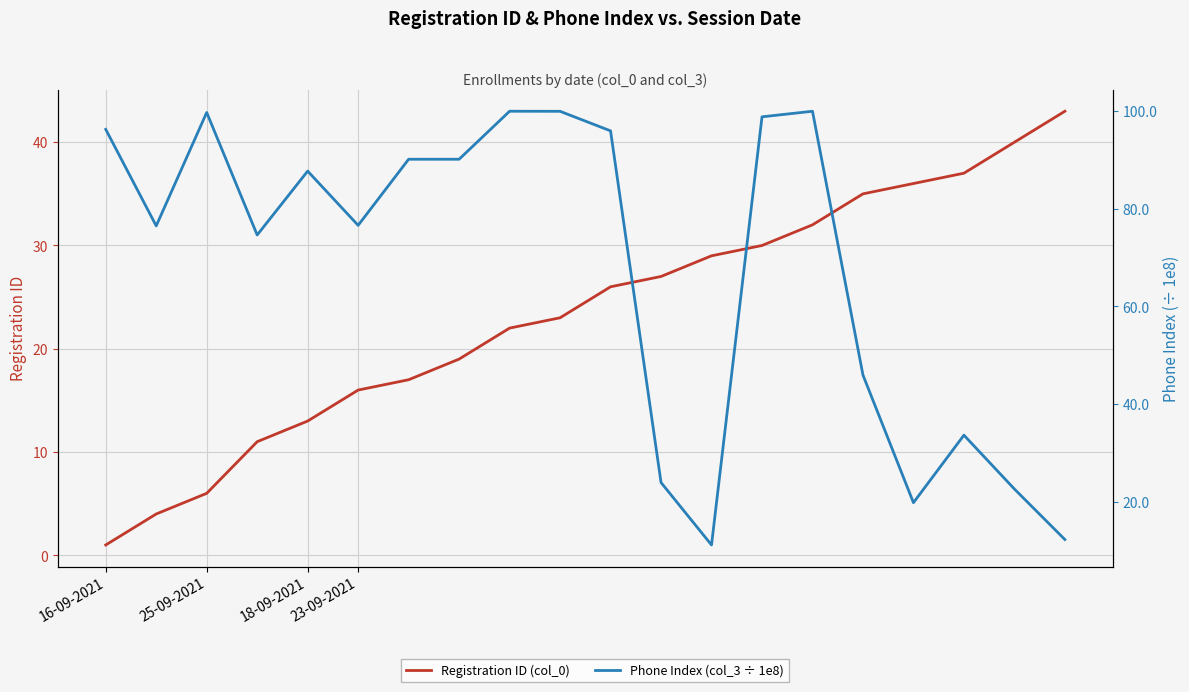

What is the sum of all Registration ID (col_0) values?

467.0